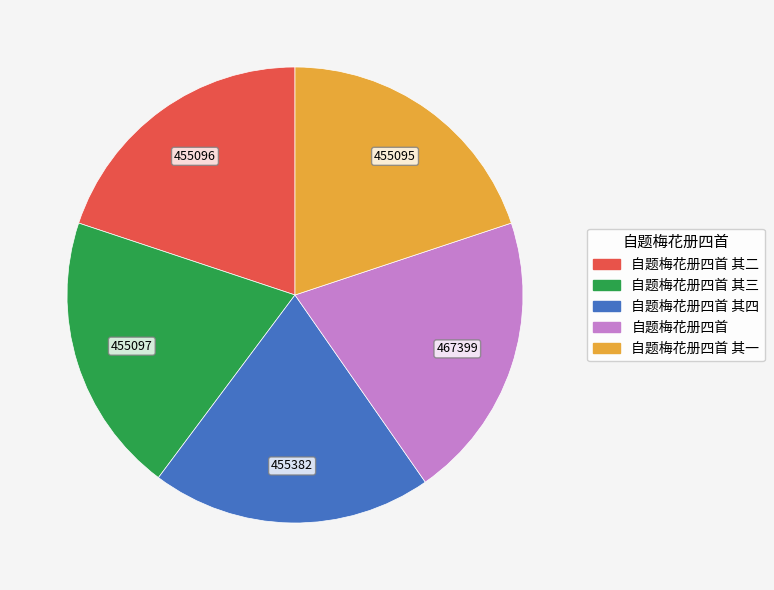

Combined, do 自题梅花册四首 其三 and 自题梅花册四首 account for over 50%?

No